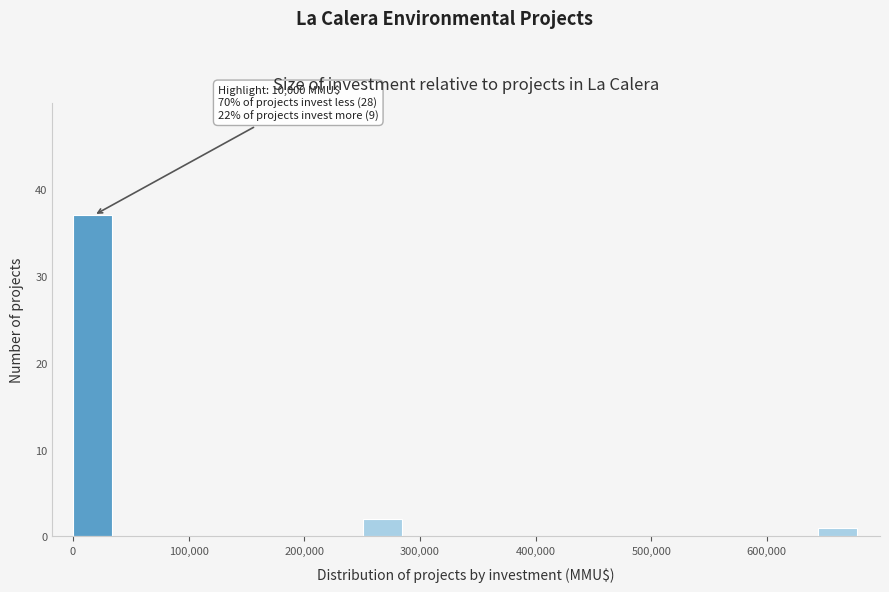

Around what value on the x-axis is the tallest bar? Give the approximate position of its centre, as read against the axis.

20000